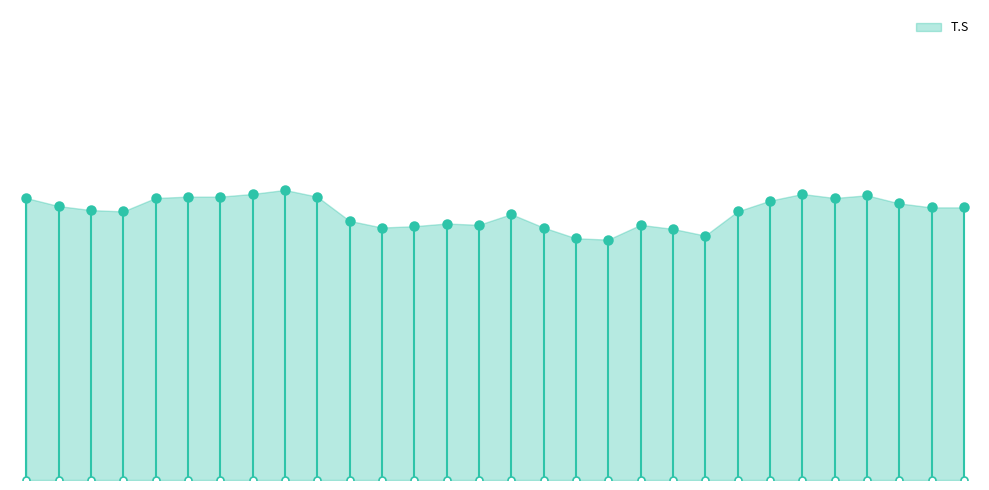

What is the ratio of the value at 28 to the value at 27?

1.0